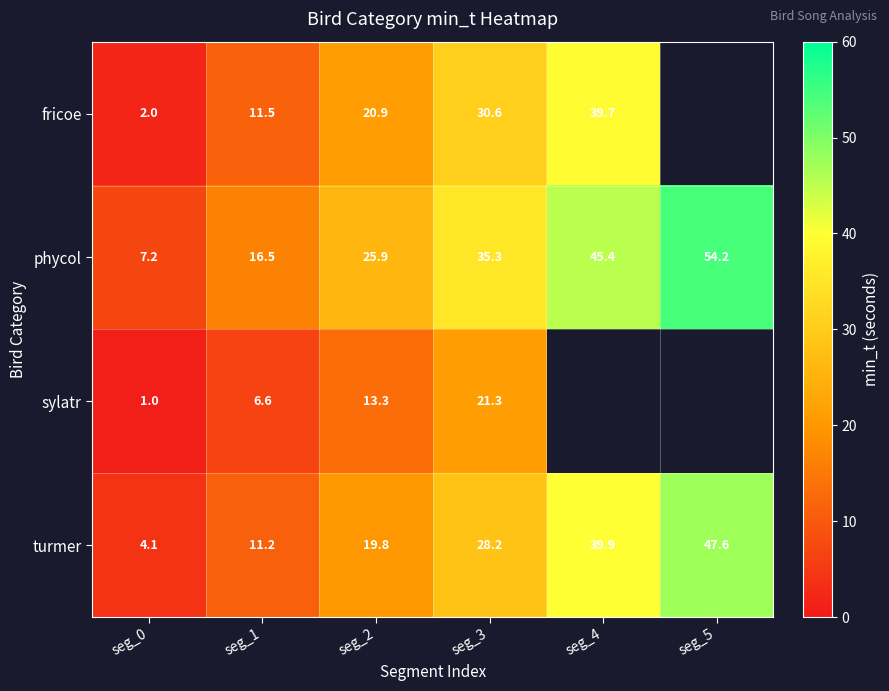

At seg_3, list the series in order from largest to smallest.

phycol, fricoe, turmer, sylatr